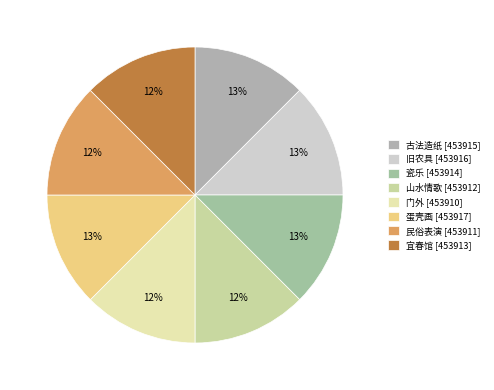

Count the number of slices in the pie.

8